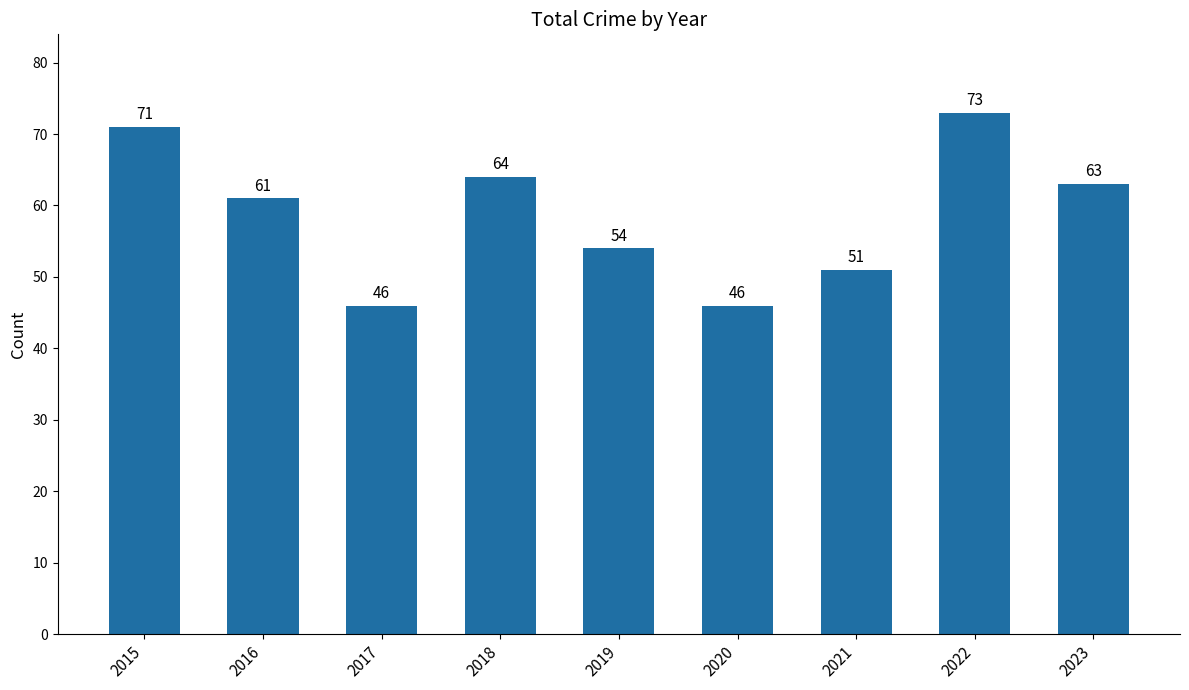

What is the ratio of the value at 2023 to the value at 2018?

1.0